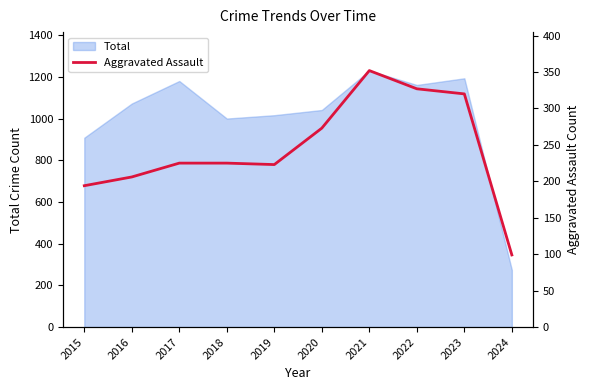

At which category does the chart reach its minimum across all series?

2024